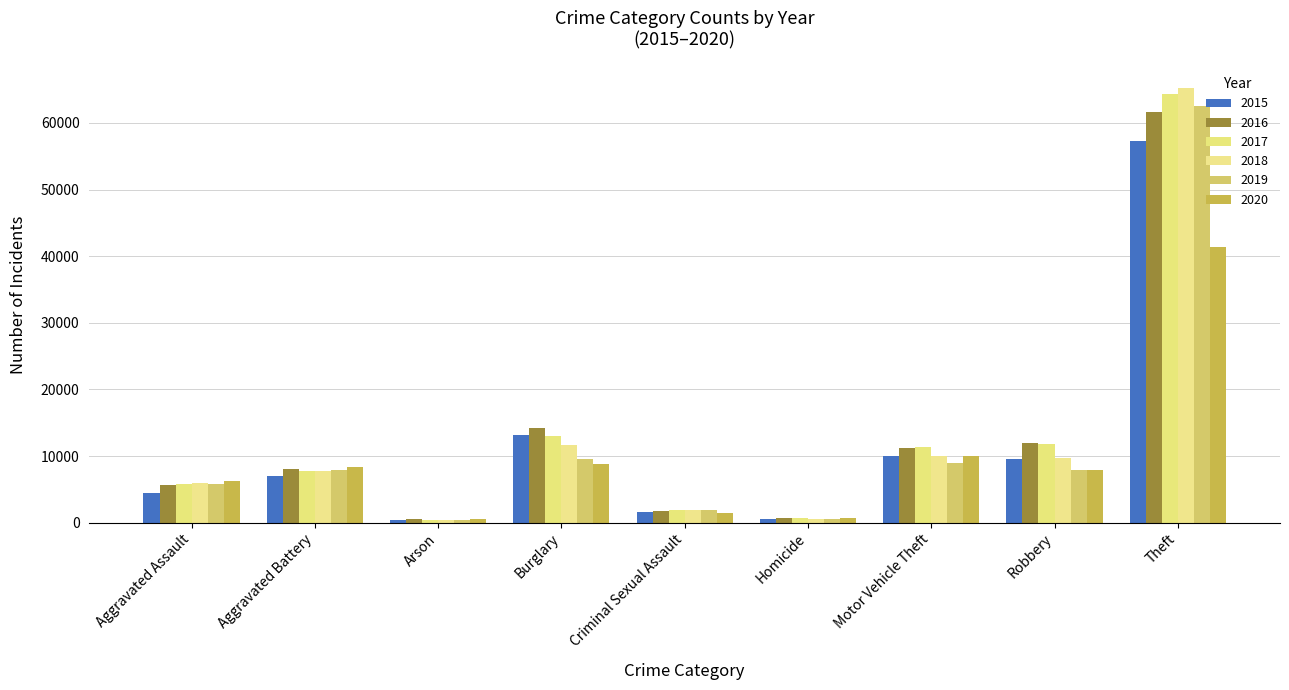

Rank the categories by 2016 value from lowest to highest.

Arson, Homicide, Criminal Sexual Assault, Aggravated Assault, Aggravated Battery, Motor Vehicle Theft, Robbery, Burglary, Theft